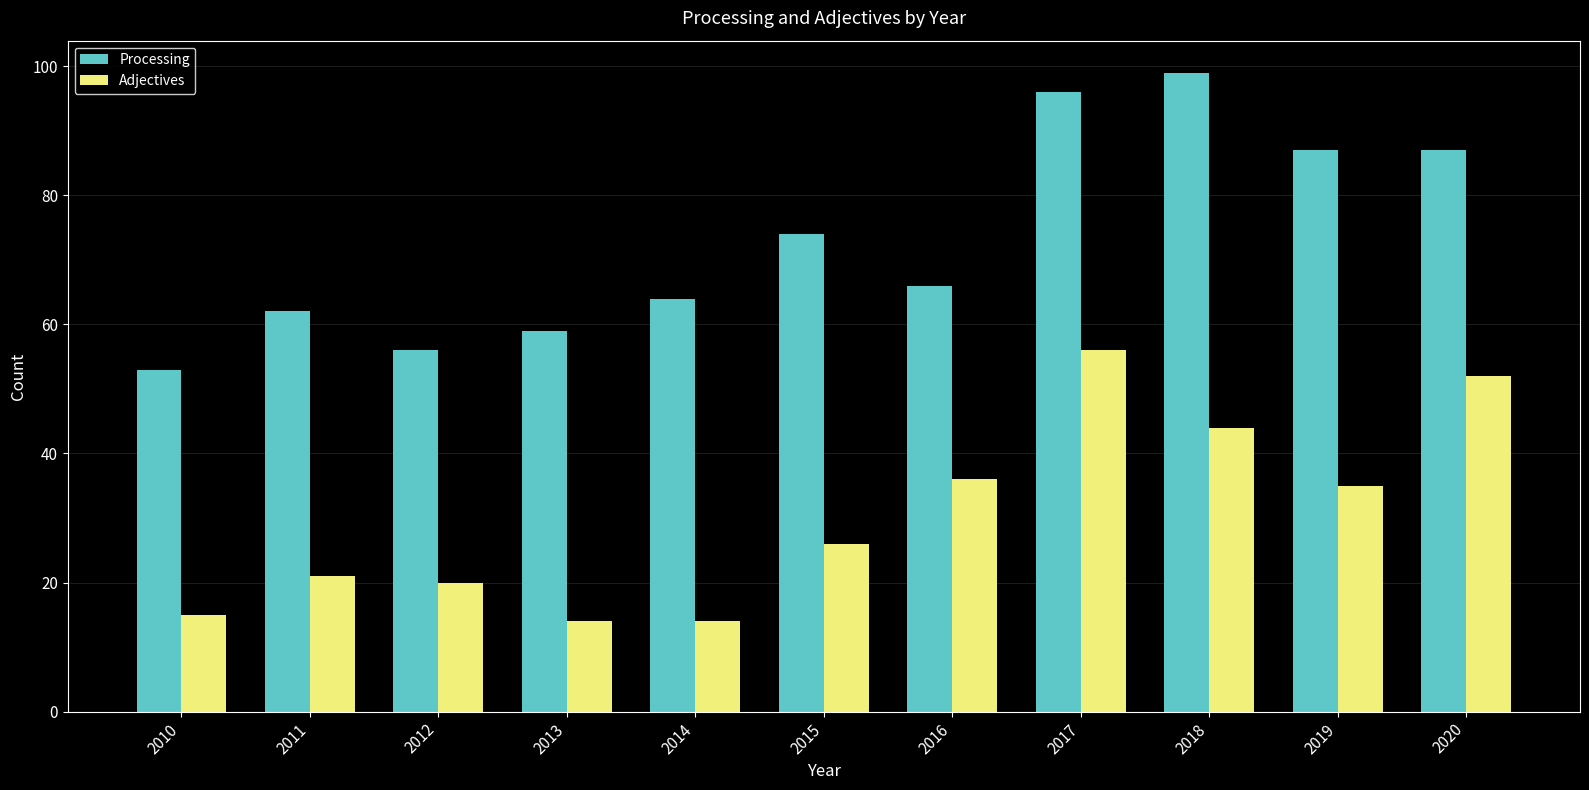

What is the spread (max minus min) of values at 2011?

41